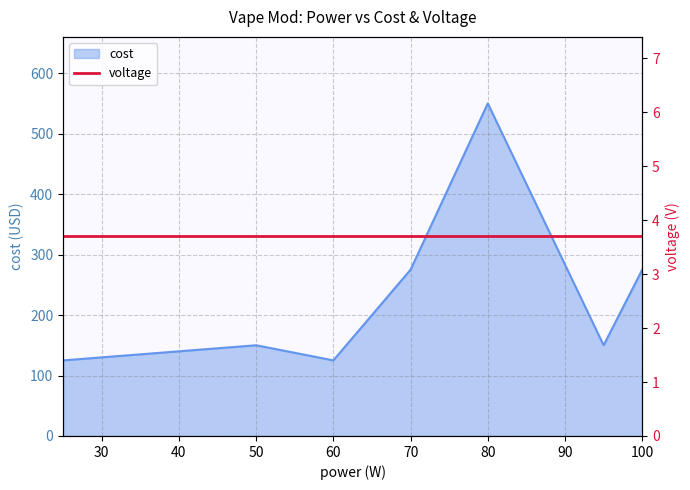

What is the difference between the maximum and minimum values?

425